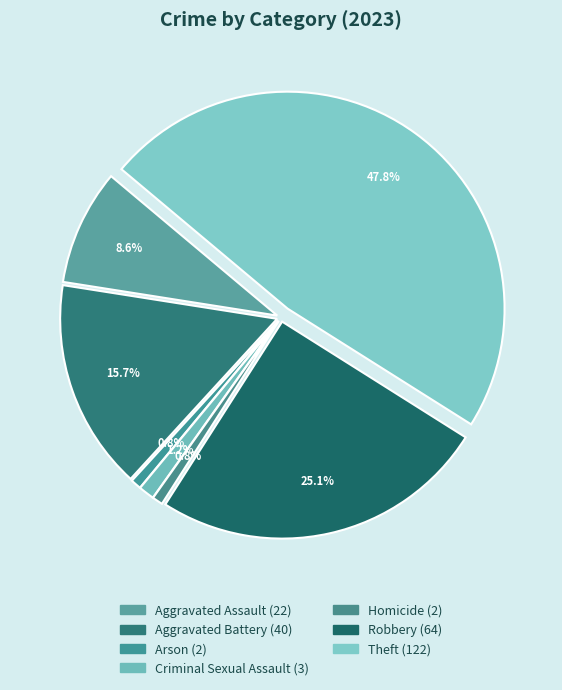

To the nearest percent, what is the difference between the largest and smallest slice percentages?

47%